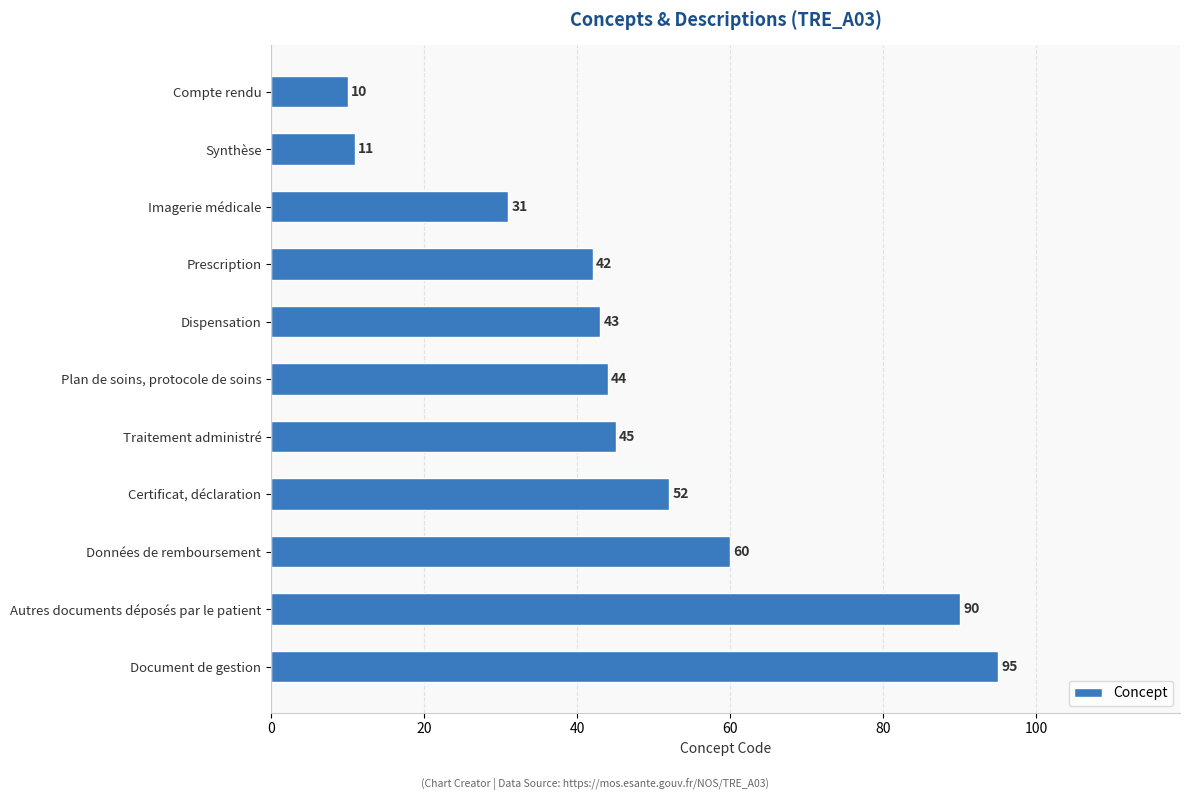

What is the ratio of the value at Plan de soins, protocole de soins to the value at Synthèse?

4.0